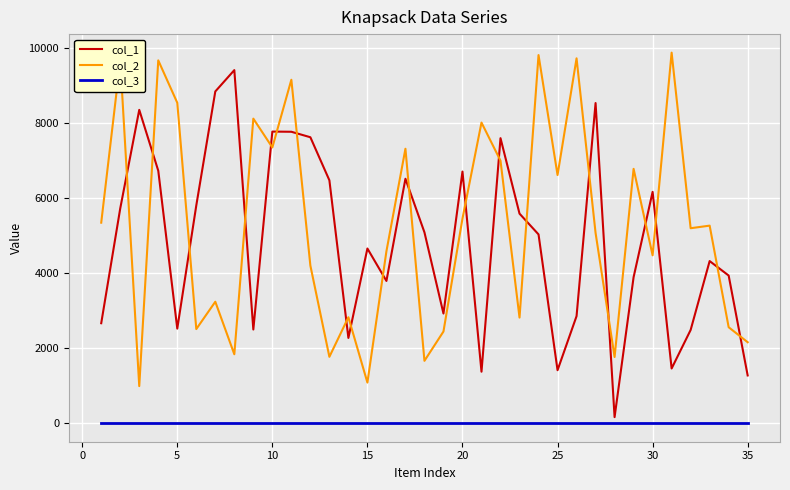

Does the chart display data point markers on the line(s)?

No